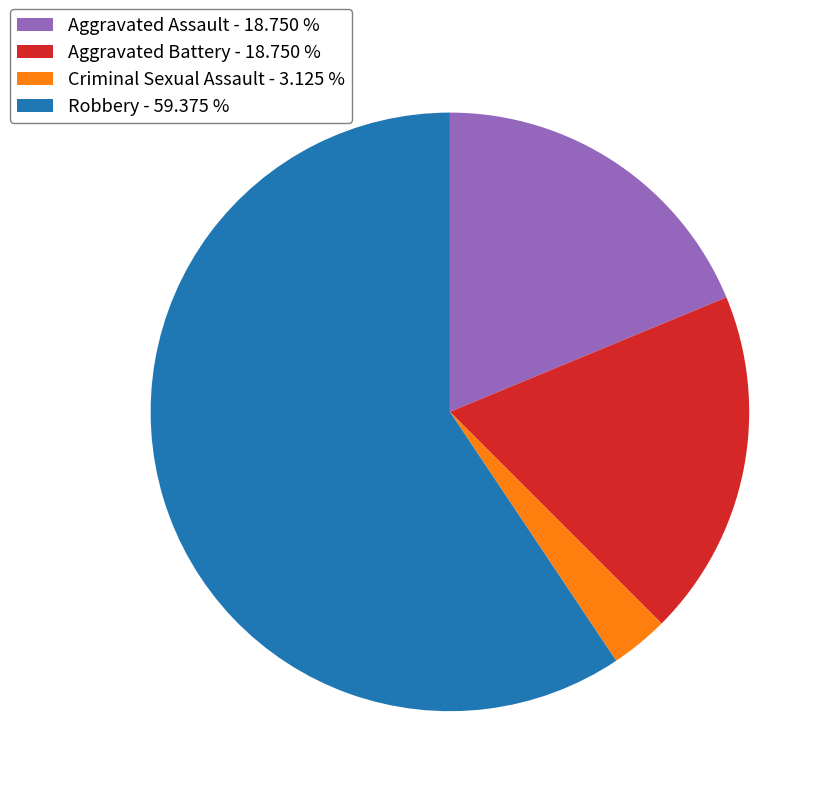

What is the ratio of the value at Aggravated Assault - 18.750 % to the value at Robbery - 59.375 %?

0.3